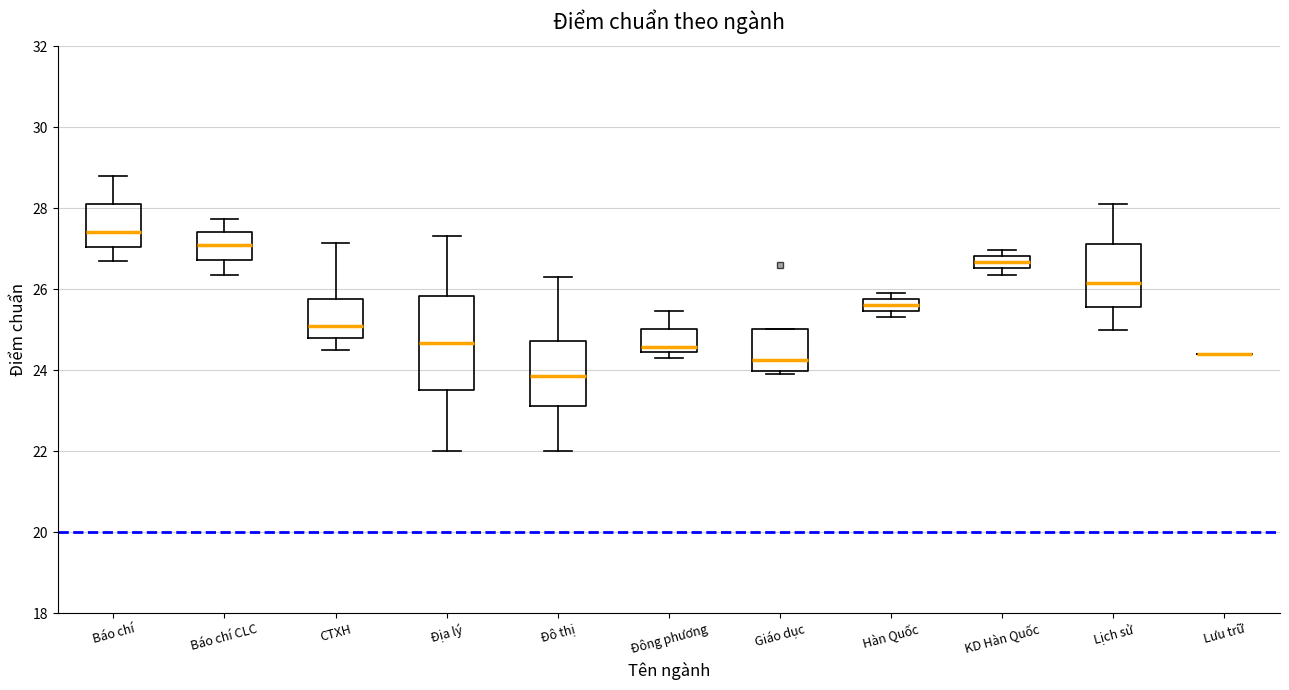

Reading left to right, transcribe this box plot: for each box, give where its median line is, the range the box spans, and where its two whiskers end, as read against the y-axis. The values are not printed on the chart, so give them approximately, as read against the axis.

Báo chí: median 27.4, box 27.0 to 28.2, whiskers 26.8 to 28.8
Báo chí CLC: median 27.2, box 26.8 to 27.4, whiskers 26.4 to 27.8
CTXH: median 25.2, box 24.8 to 25.8, whiskers 24.4 to 27.2
Địa lý: median 24.6, box 23.6 to 25.8, whiskers 22.0 to 27.4
Đô thị: median 23.8, box 23.2 to 24.8, whiskers 22.0 to 26.4
Đông phương: median 24.6, box 24.4 to 25.0, whiskers 24.4 (just below the box's lower edge) to 25.4
Giáo dục: median 24.2, box 24.0 to 25.0, whiskers 24.0 (just below the box's lower edge) to 25.0
Hàn Quốc: median 25.6, box 25.4 to 25.8, whiskers 25.4 (just below the box's lower edge) to 26.0
KD Hàn Quốc: median 26.6 (inside the box), box 26.6 to 26.8, whiskers 26.4 to 27.0
Lịch sử: median 26.2, box 25.6 to 27.2, whiskers 25.0 to 28.2
Lưu trữ: box collapsed to a line at 24.4, whiskers 24.4 to 24.4